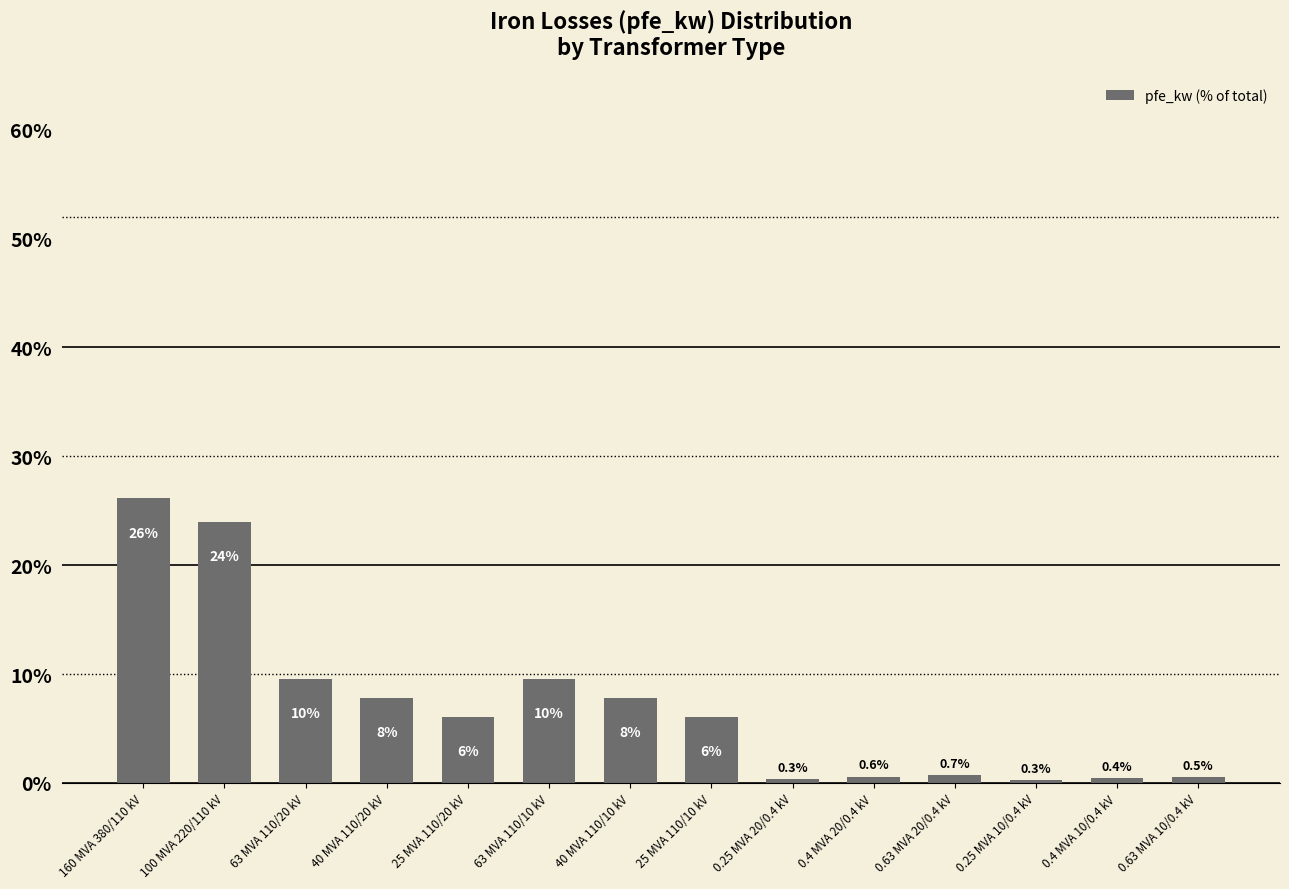

How many values are below 6?

6